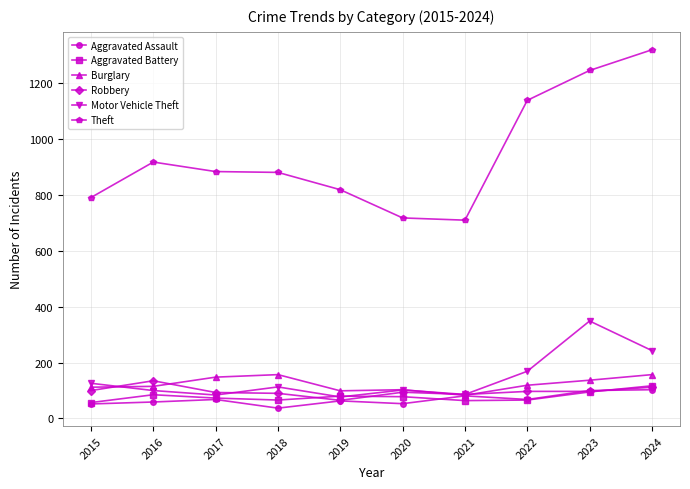

What is the spread (max minus min) of values at 2019?

756